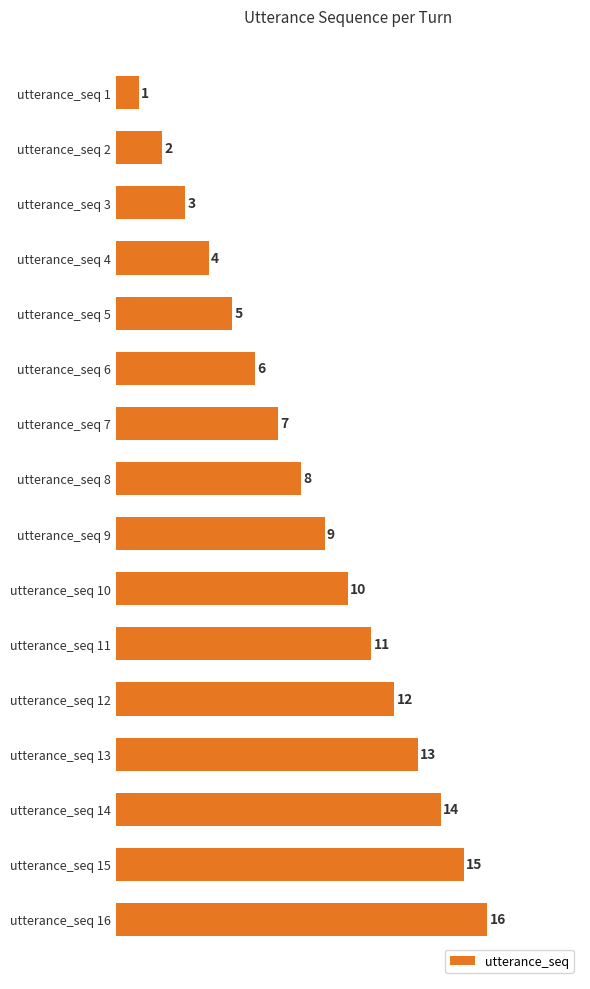

Is it true that the value at utterance_seq 9 is 13?

False